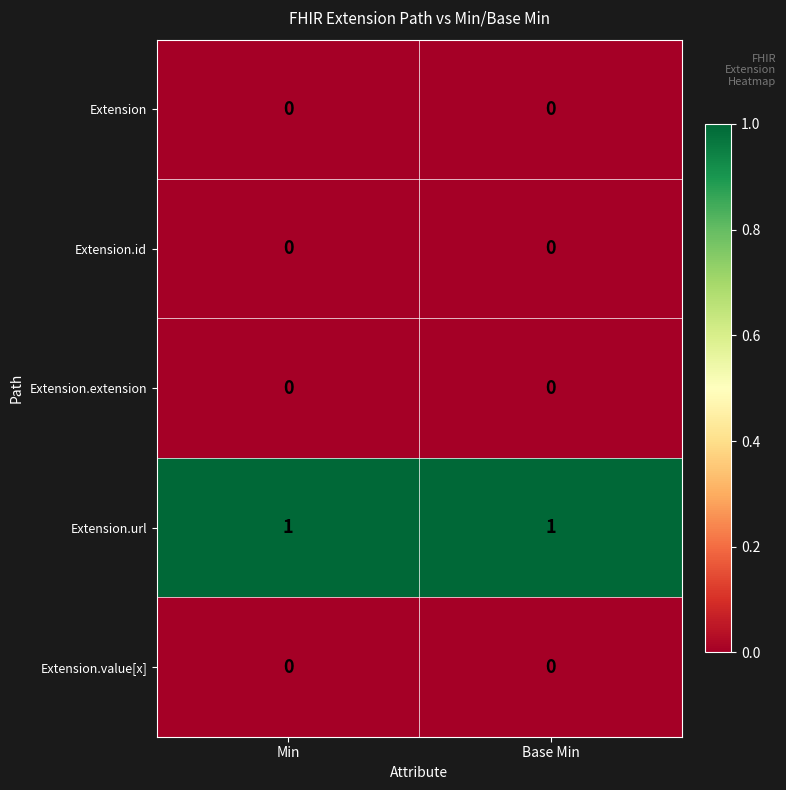

True or false: Extension has a value of 0 at Base Min.

True